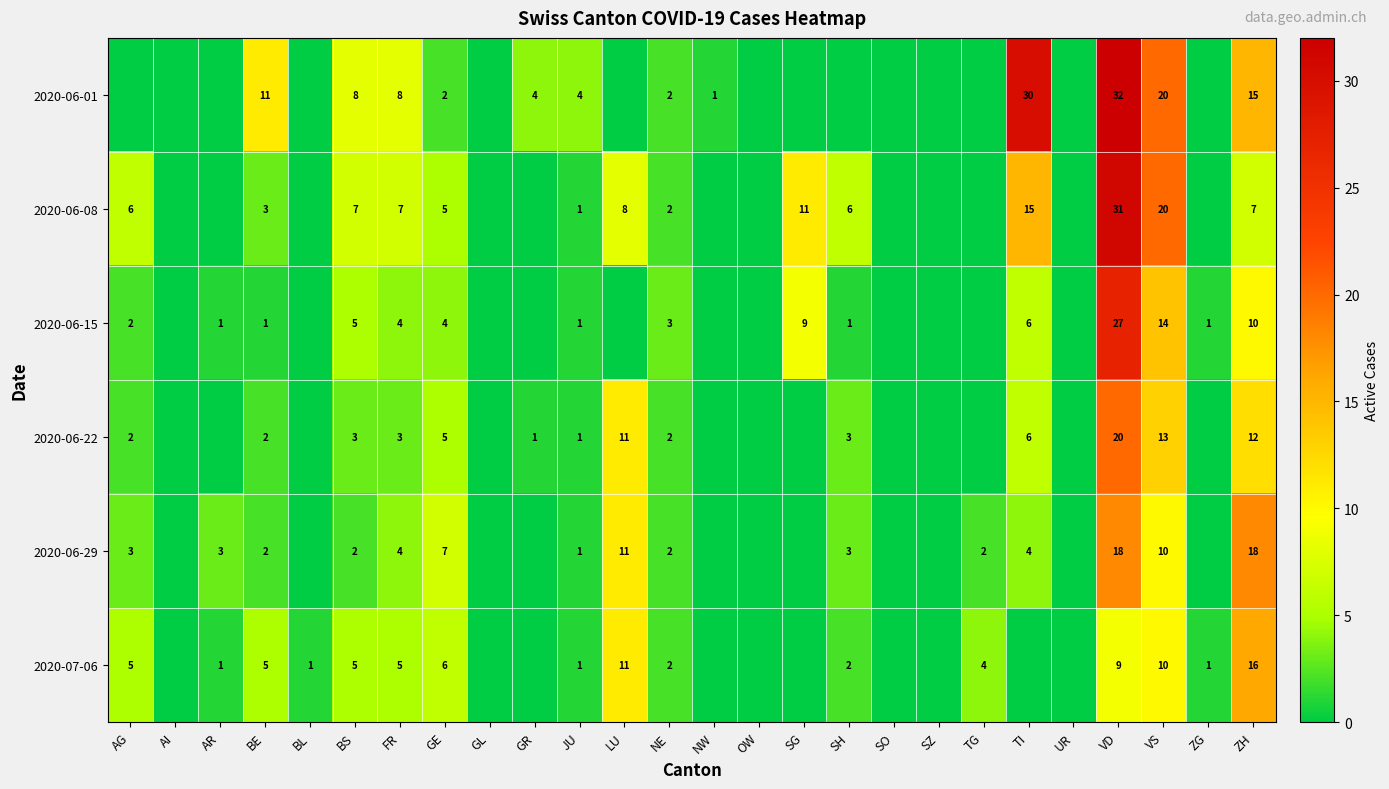

What is the difference between the highest and lowest values at VS?

10